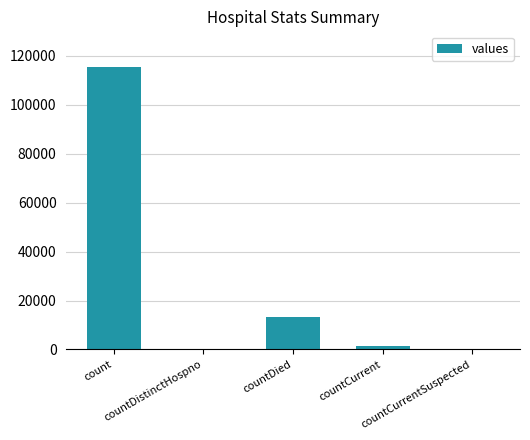

Is it true that the value at count is 182476?

False